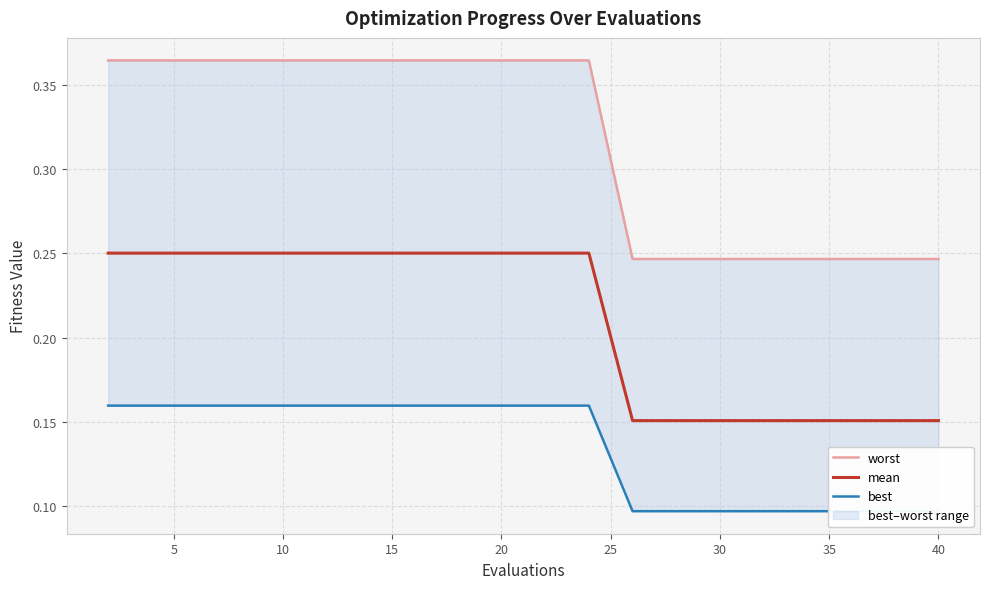

Is this an area chart (filled region under the line)?

No